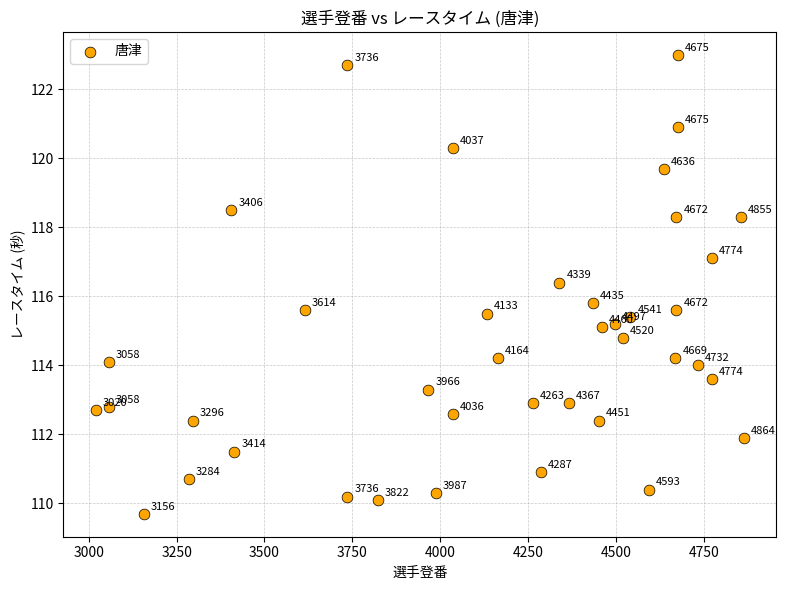

What Y value in the scatter plot is closest to 116?

115.8